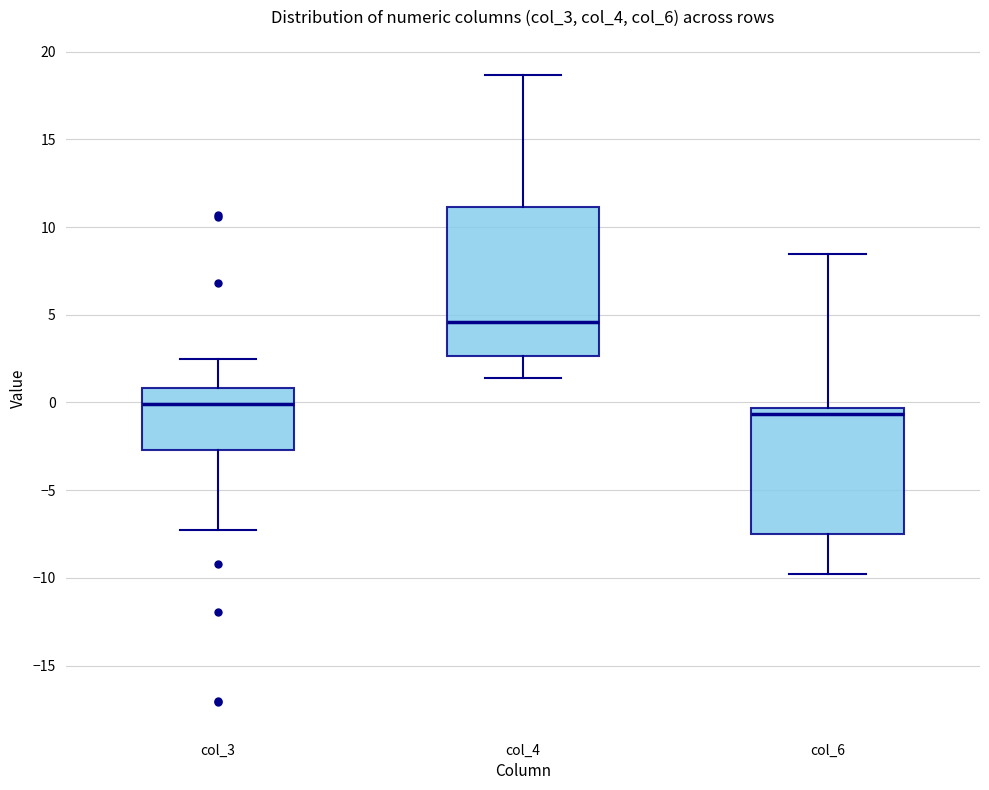

Reading left to right, transcribe this box plot: for each box, give where its median line is, the range the box spans, and where its two whiskers end, as read against the y-axis. The values are not printed on the chart, so give them approximately, as read against the axis.

col_3: median 0.0, box -2.5 to 1.0, whiskers -7.5 to 2.5
col_4: median 4.5, box 2.5 to 11.0, whiskers 1.5 to 18.5
col_6: median -0.5 (just below the box's upper edge), box -7.5 to -0.5, whiskers -10.0 to 8.5